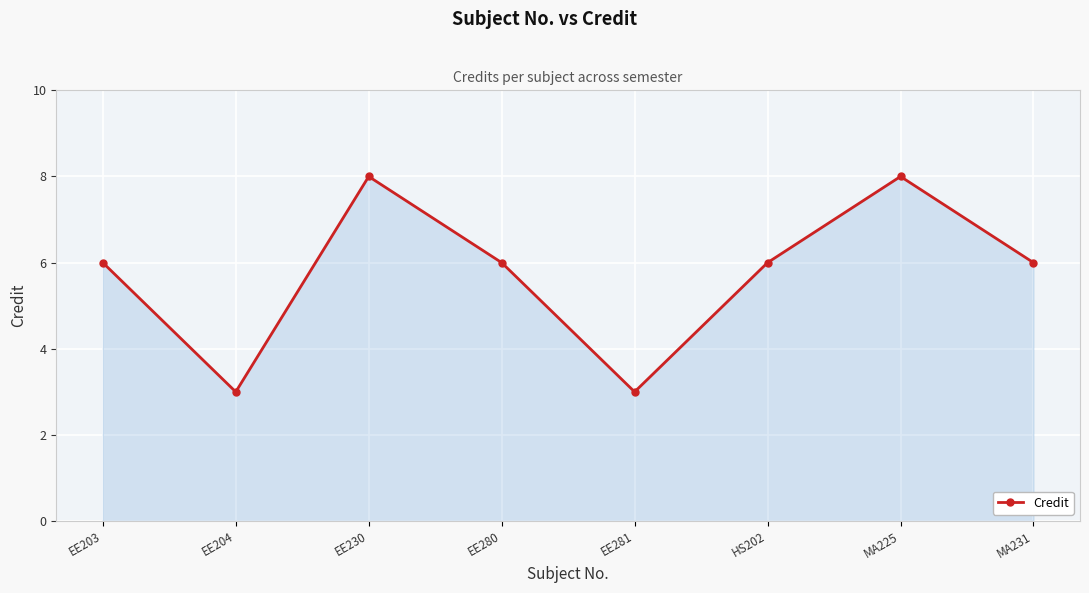

How many data points does each series have?

8